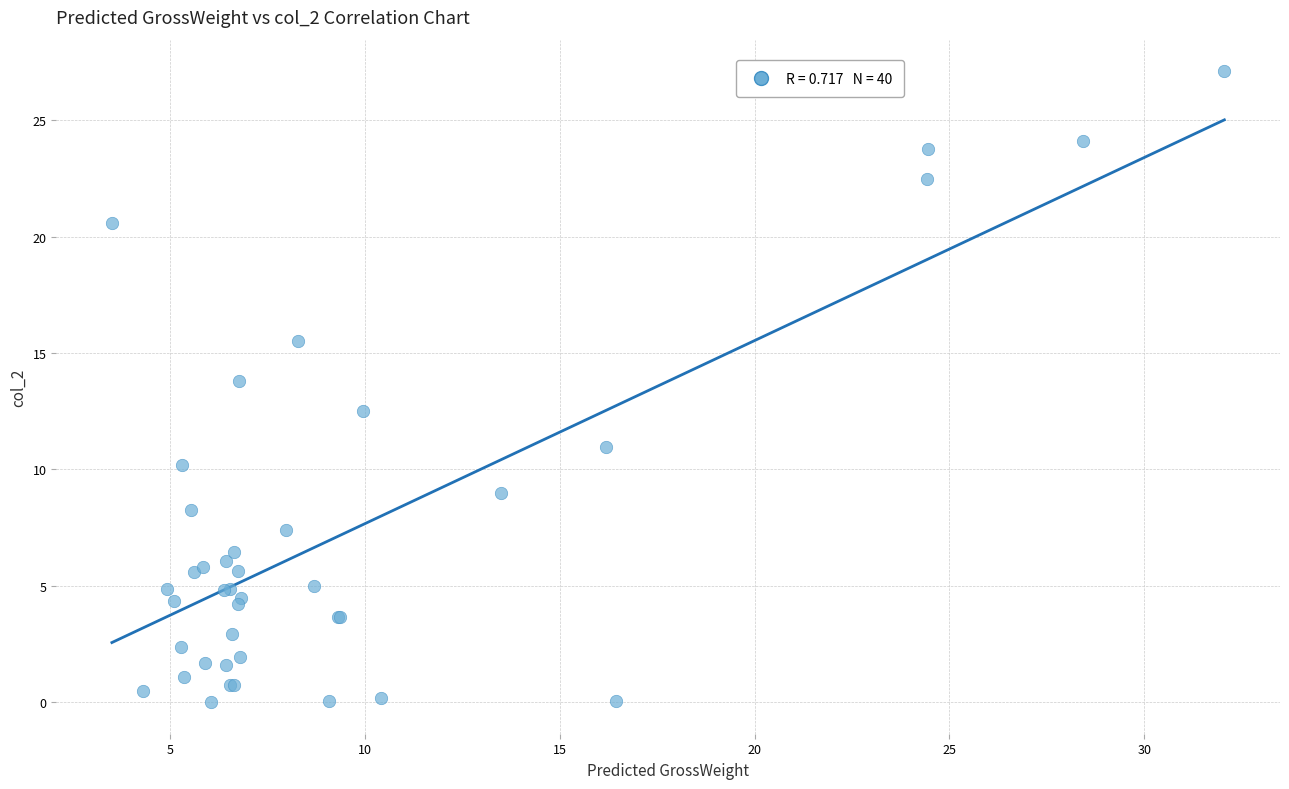

What Y value in the scatter plot is closest to 13?

12.5